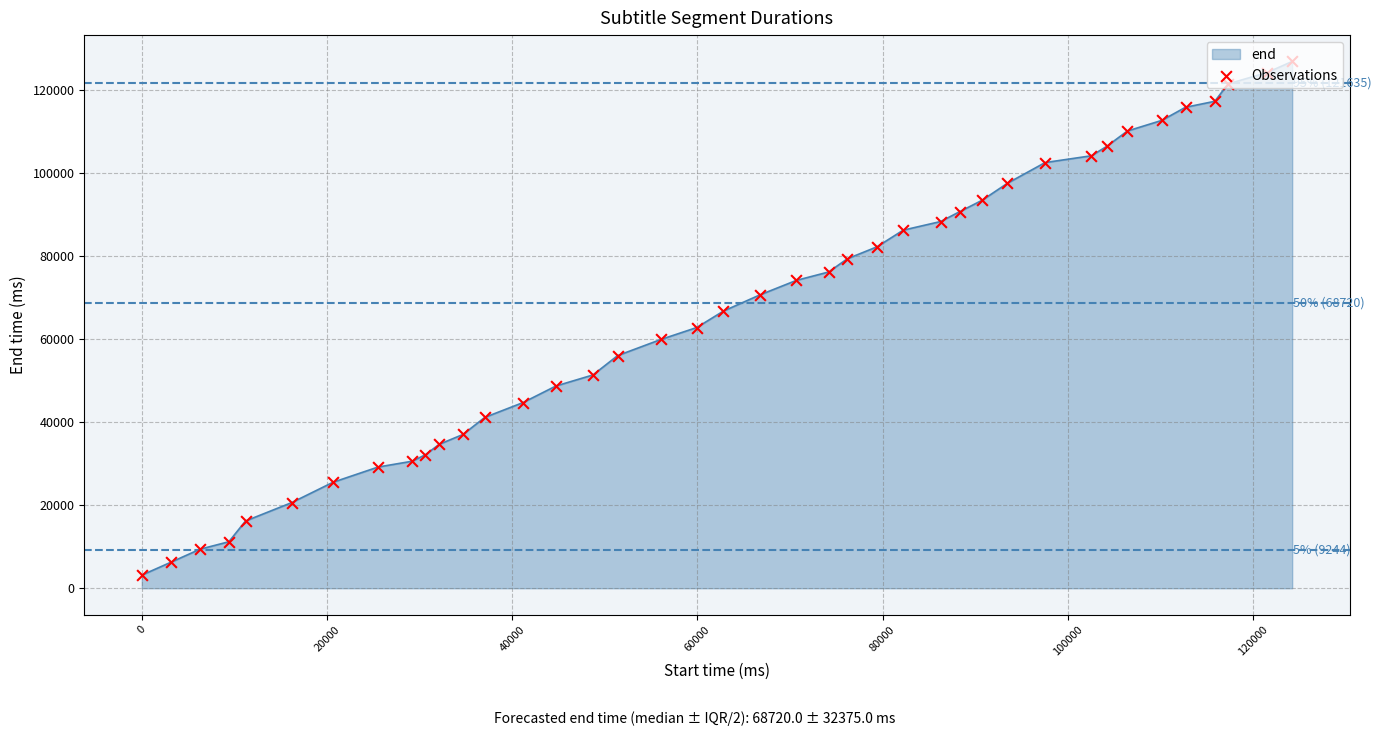

What is the difference between the maximum and minimum values?

123740